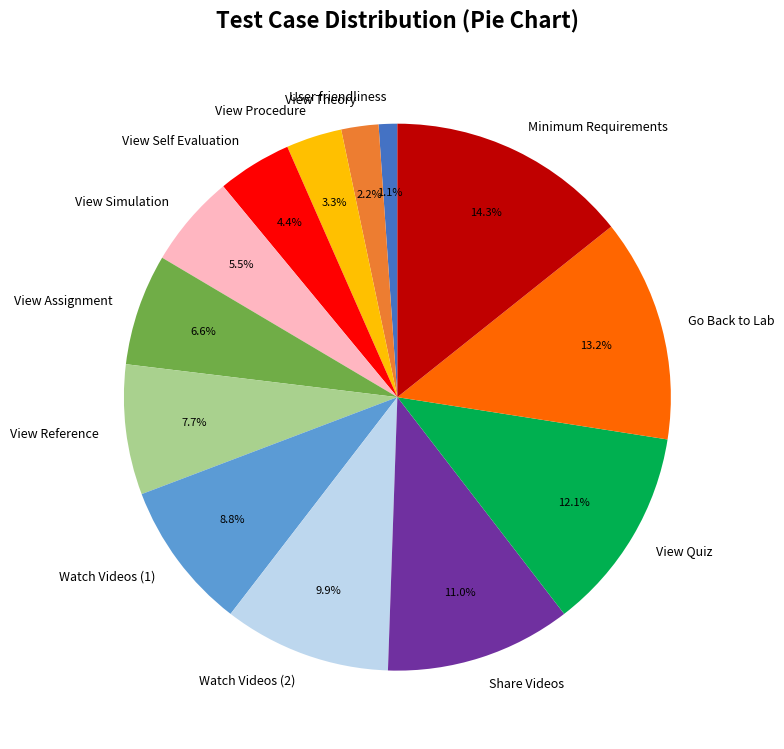

How many segments does this pie chart have?

13